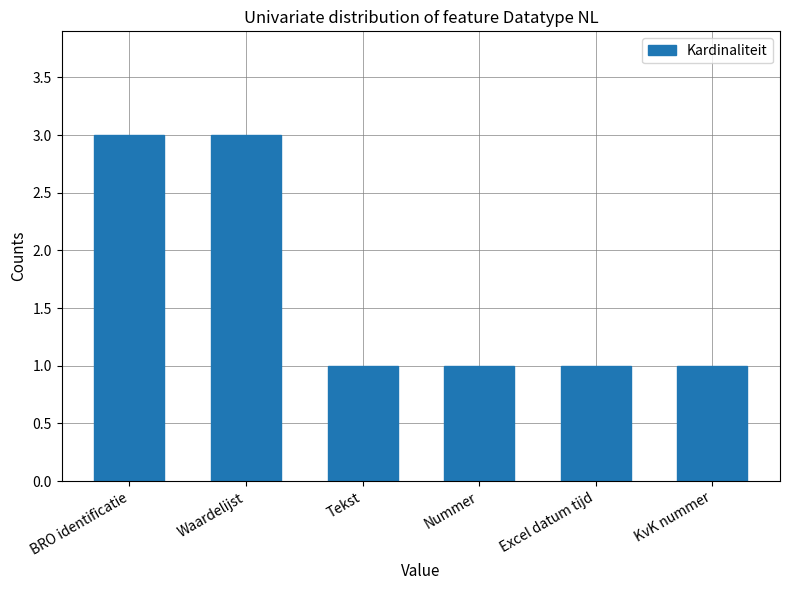

The chart shows a value of 0 at Excel datum tijd. True or false?

False